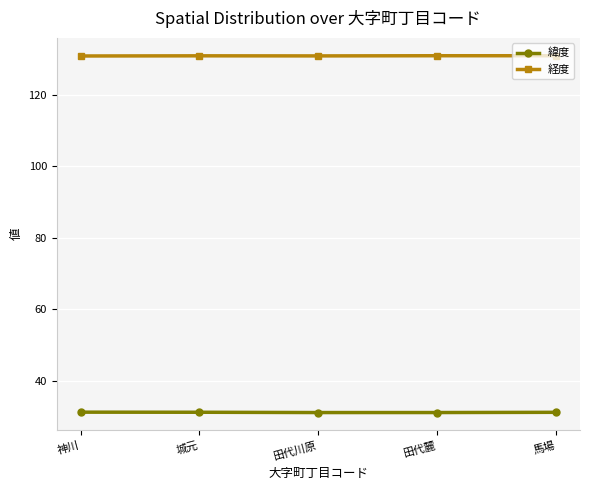

What is the approximate value of 緯度 at 城元?

31.3